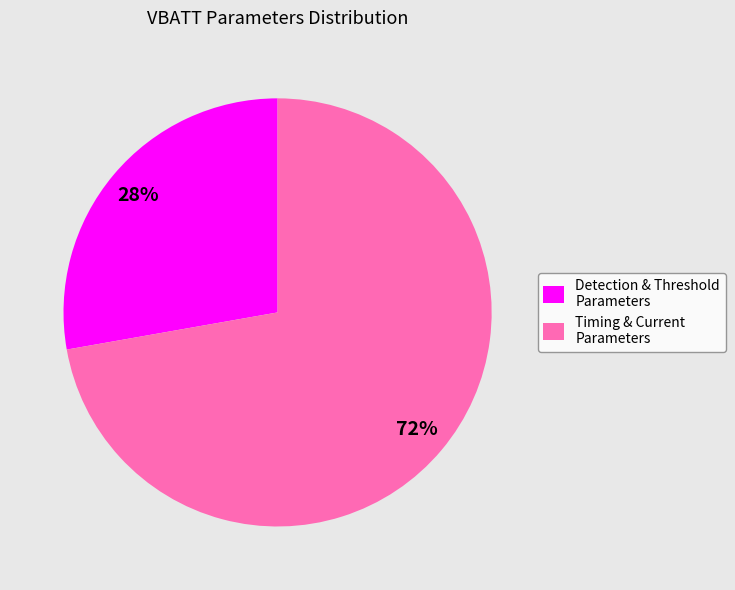

Does any single category account for the majority?

Yes